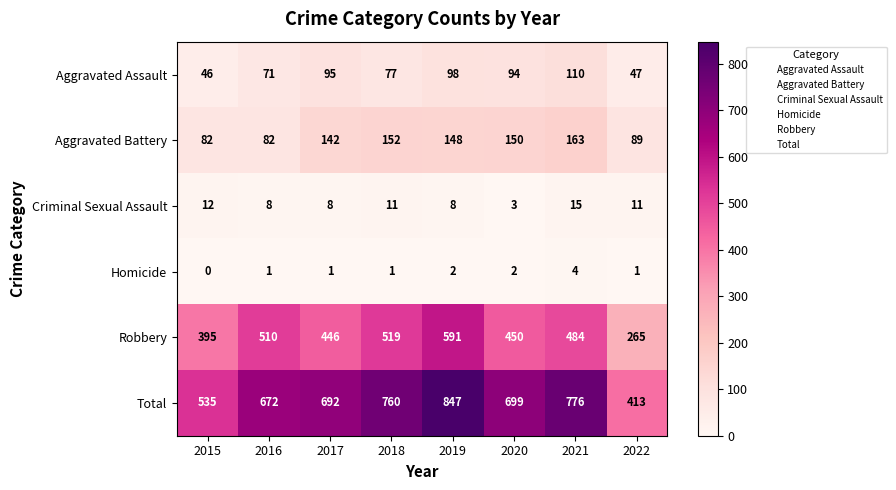

List the series in order of their peak value, highest first.

Total, Robbery, Aggravated Battery, Aggravated Assault, Criminal Sexual Assault, Homicide